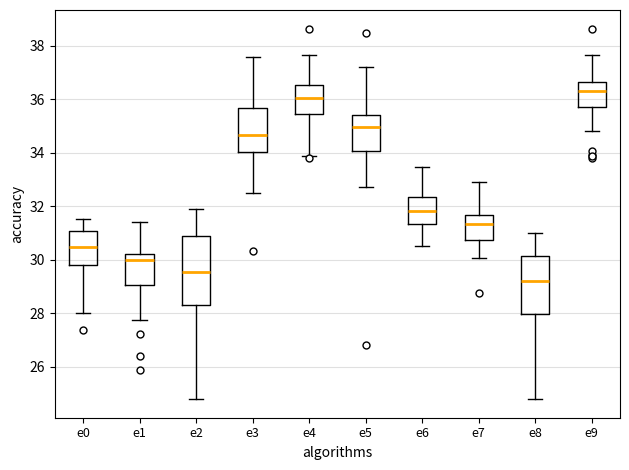

Where does the lower whisker of the box for e7 end on the y-axis? The values are not printed on the chart, so give them approximately, as read against the axis.

30.0